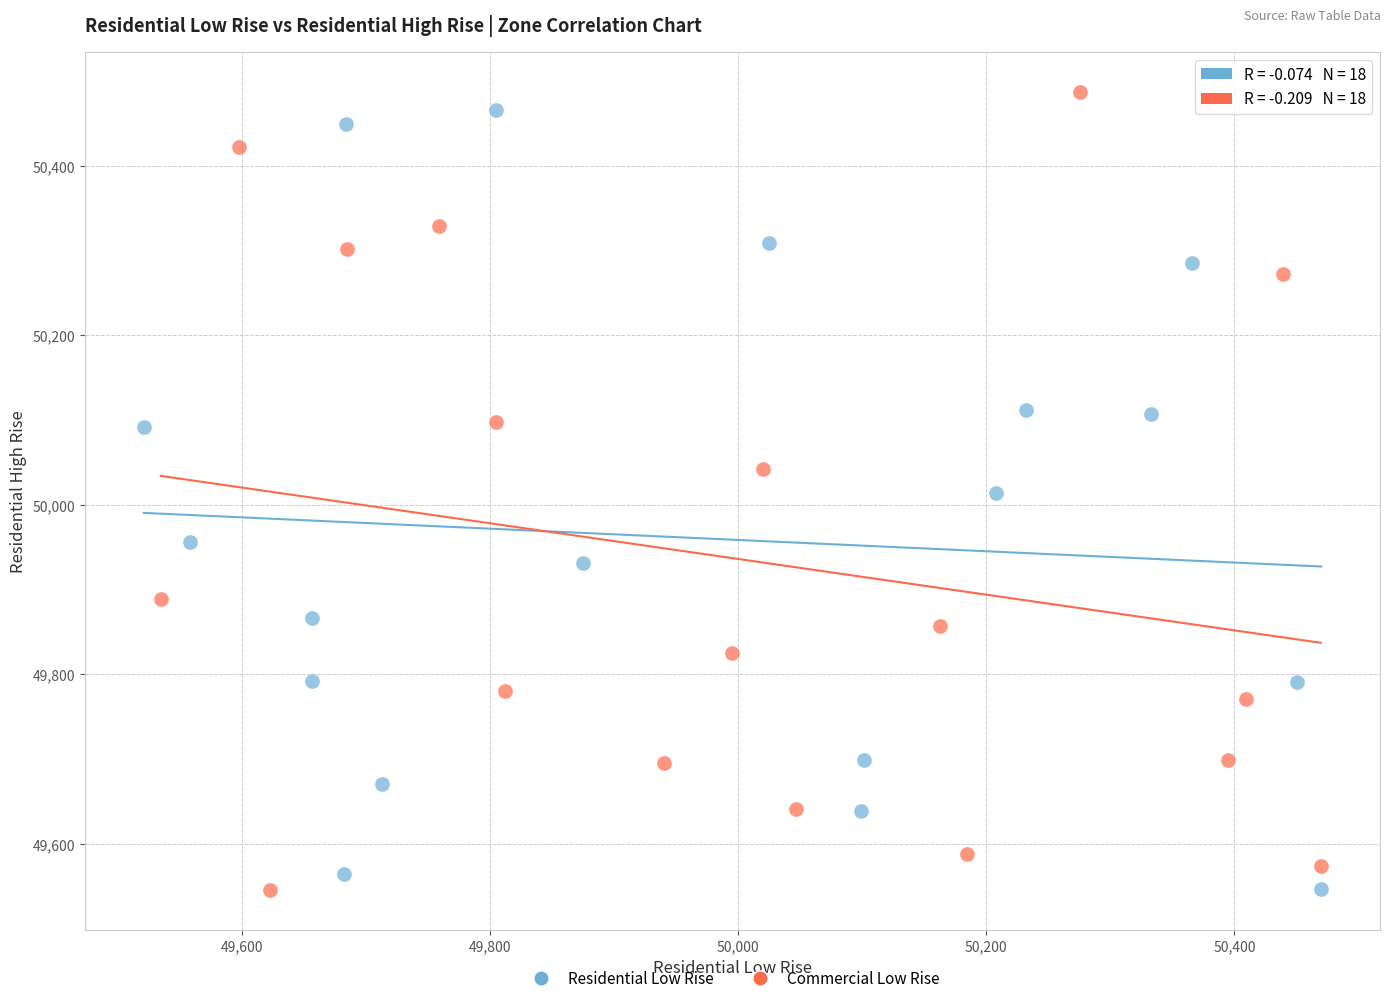

Which series reaches the maximum Y coordinate?

Commercial Low Rise